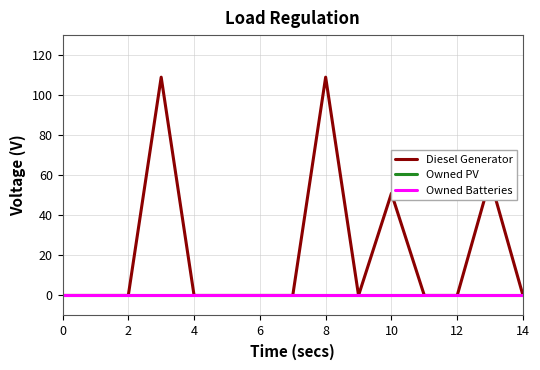

True or false: Owned PV has more than 2 points higher than both neighbors.

False